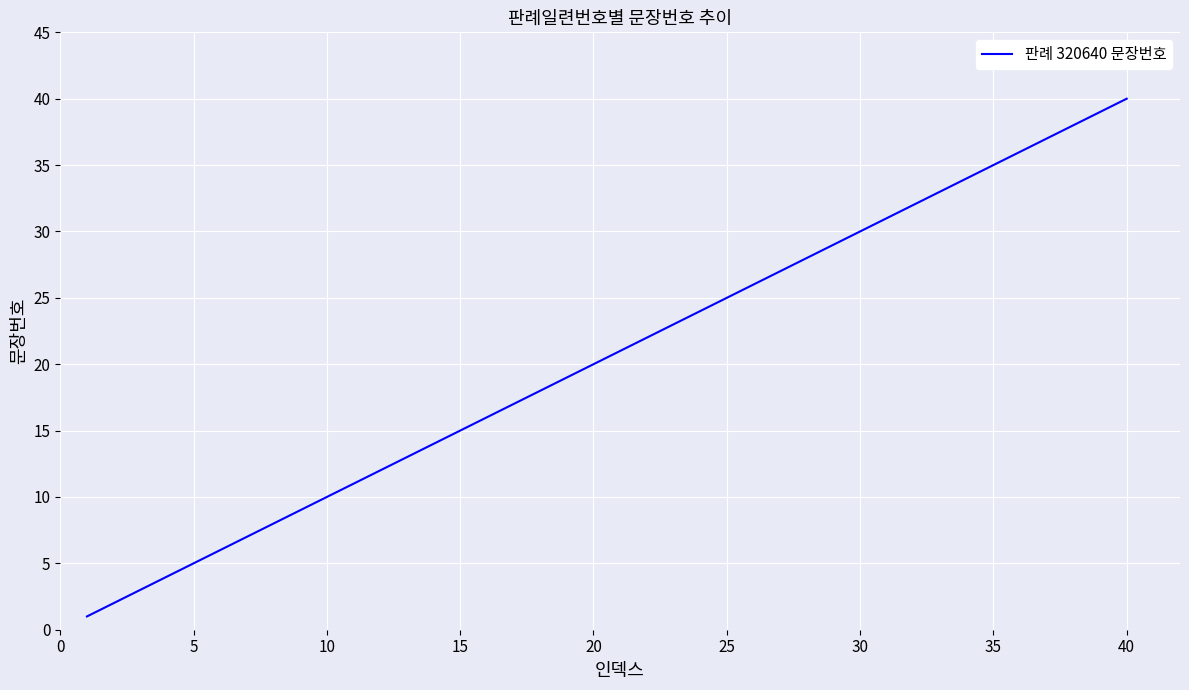

How many values are below 21?

20